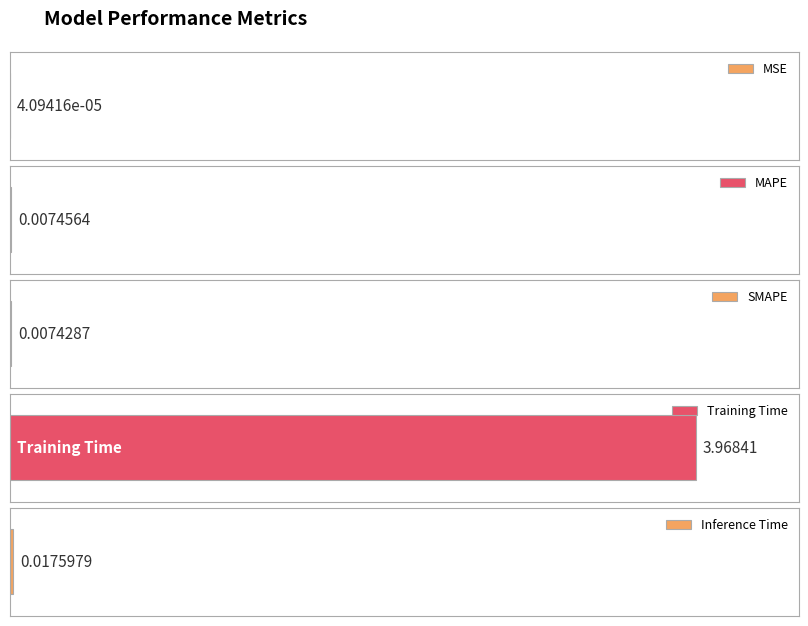

What is the difference between the values at Training Time and SMAPE?

4.0